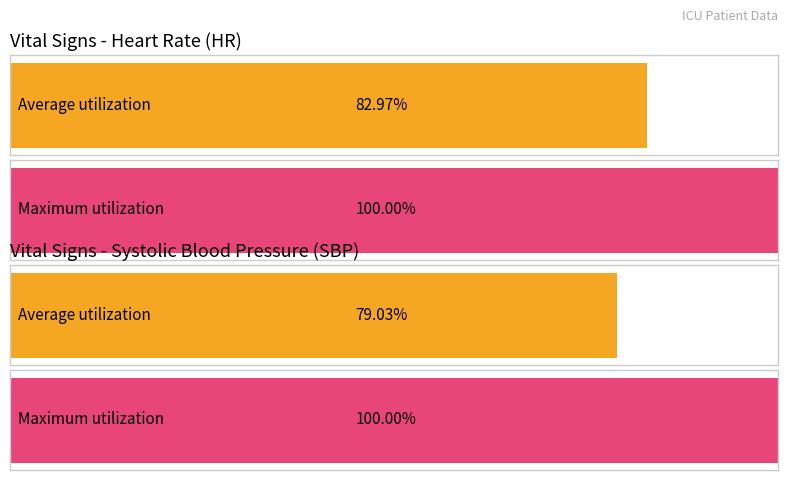

Is it true that HR equals 137 at 4?

False